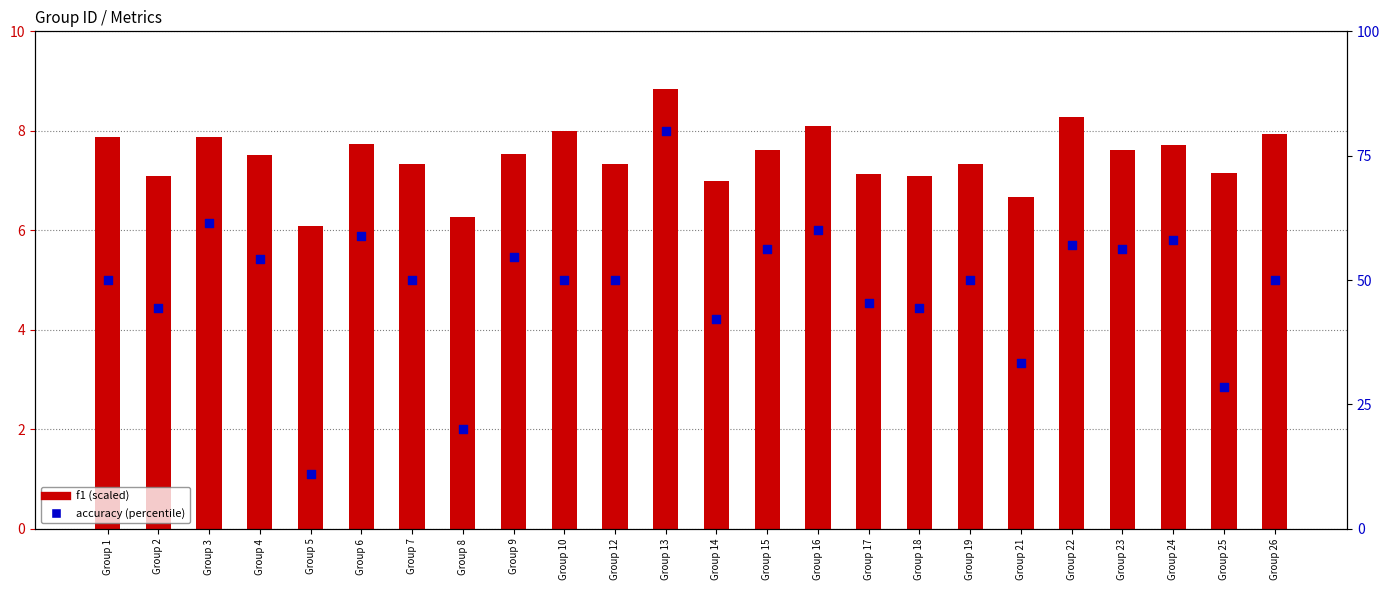

What are all the series names shown in the legend?

f1, accuracy